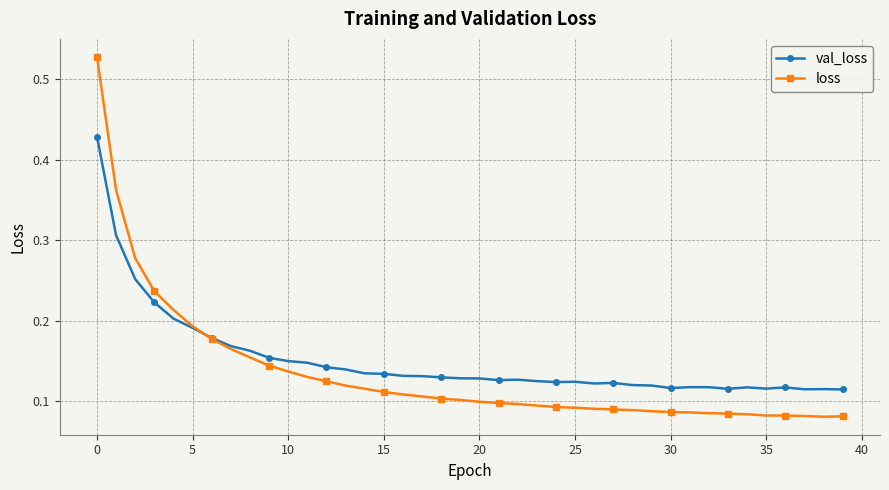

List the series in order of their peak value, lowest first.

val_loss, loss